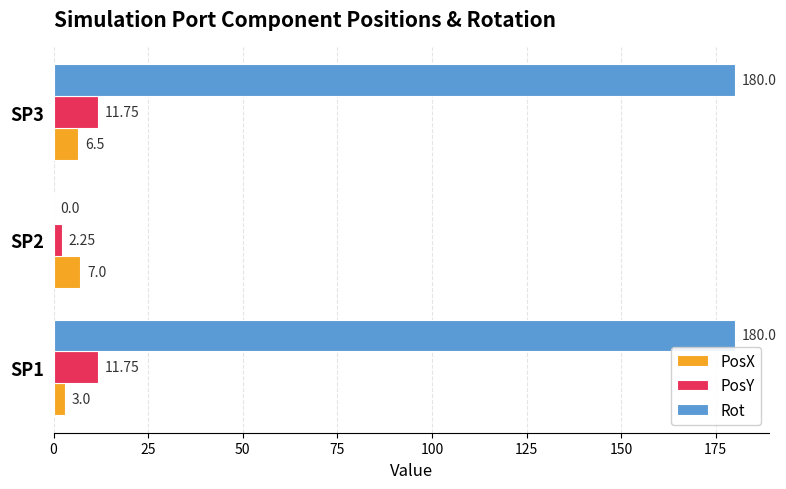

Between SP1 and SP2, which series saw the biggest shift?

Rot